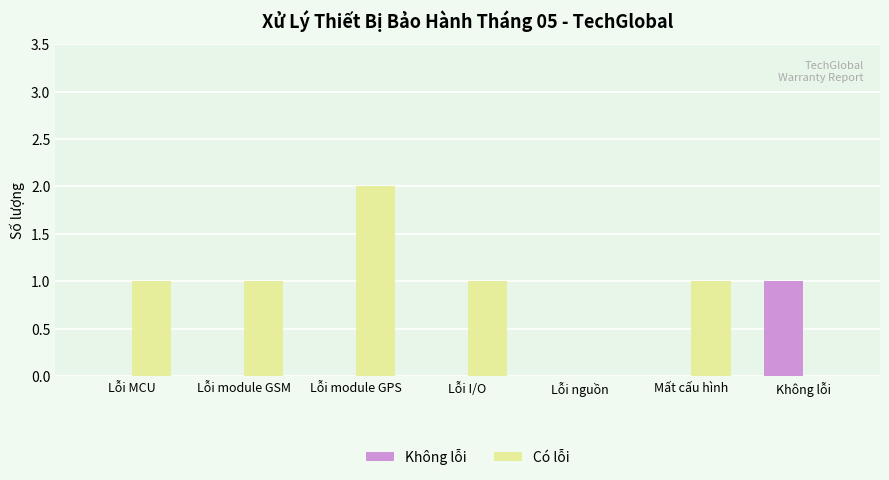

At which label does Không lỗi reach its peak?

Không lỗi